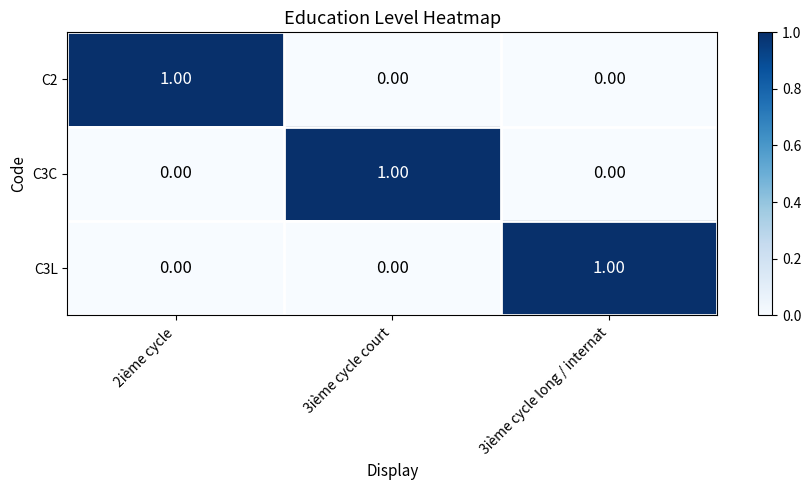

At how many categories does at least one series exceed 0?

3